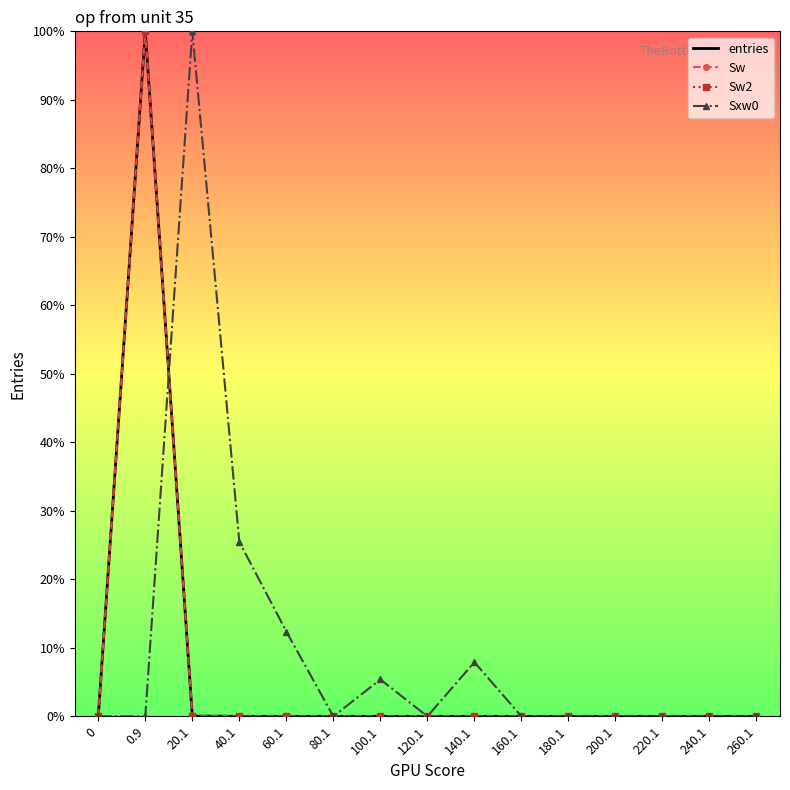

Reading left to right, extract all data points from this chart.

entries: 0.0	100.0	0.0	0.0	0.0	0.0	0.0	0.0	0.0	0.0	0.0	0.0	0.0	0.0	0.0
Sw: 0.0	100.0	0.0	0.0	0.0	0.0	0.0	0.0	0.0	0.0	0.0	0.0	0.0	0.0	0.0
Sw2: 0.0	100.0	0.0	0.0	0.0	0.0	0.0	0.0	0.0	0.0	0.0	0.0	0.0	0.0	0.0
Sxw0: 0.0	0.0	100.0	25.5	12.4	0.0	5.4	0.0	7.9	0.0	0.0	0.0	0.0	0.0	0.0